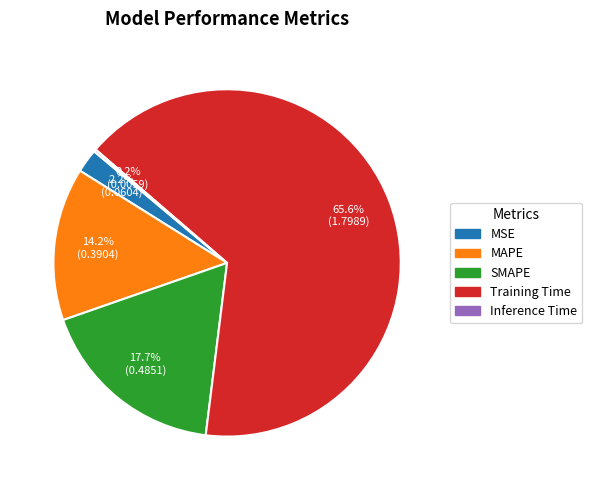

The MSE slice represents 7% of the pie. True or false?

False